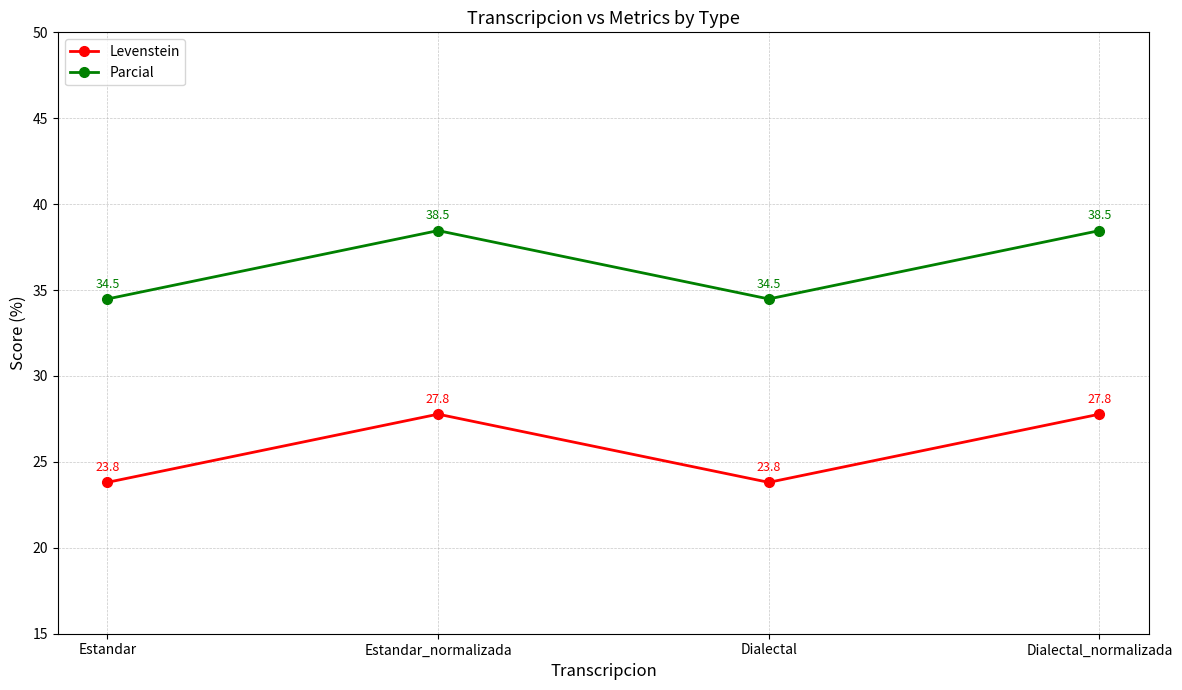

What is the average value of the Parcial series?

36.5